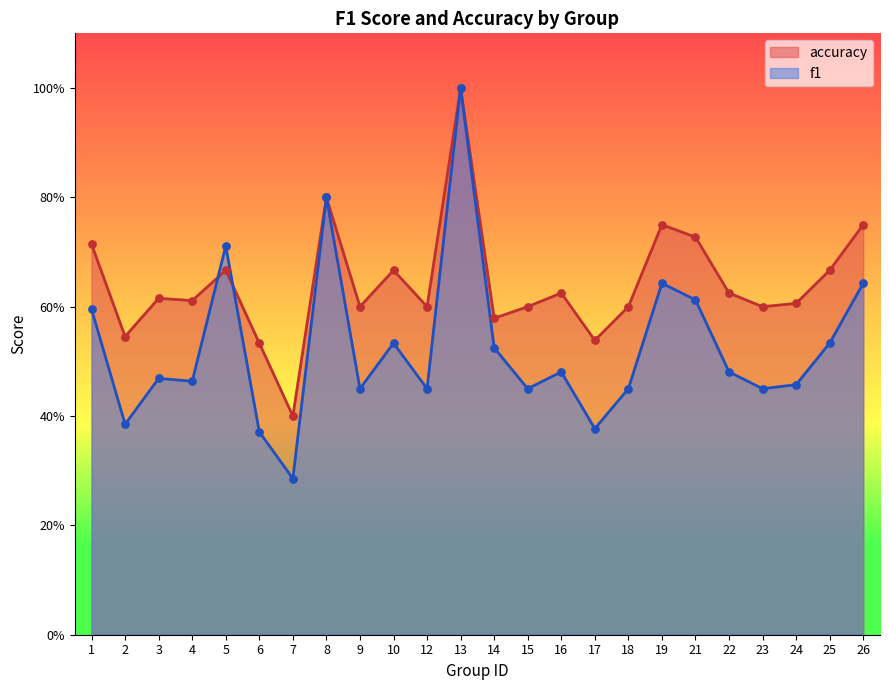

At which category is the sum across all series the highest?

13